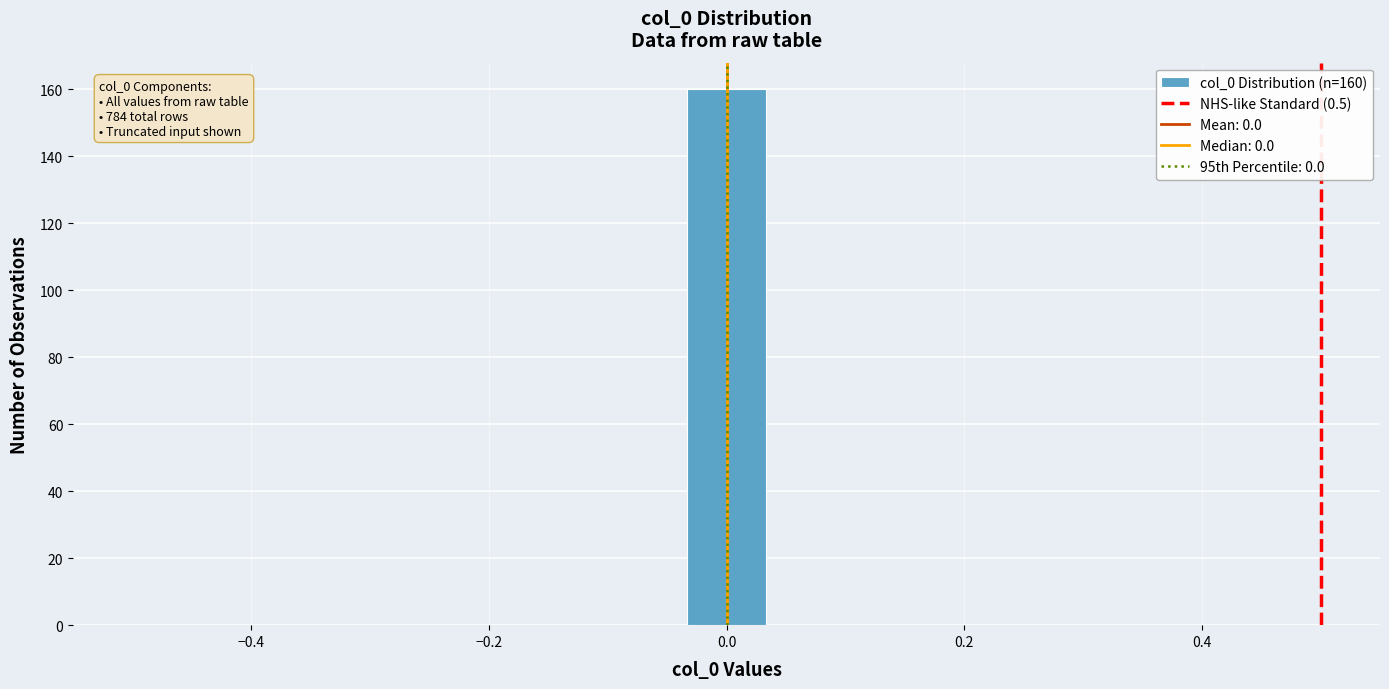

Read against the x-axis, roughly where is the centre of the tallest bar?

0.00